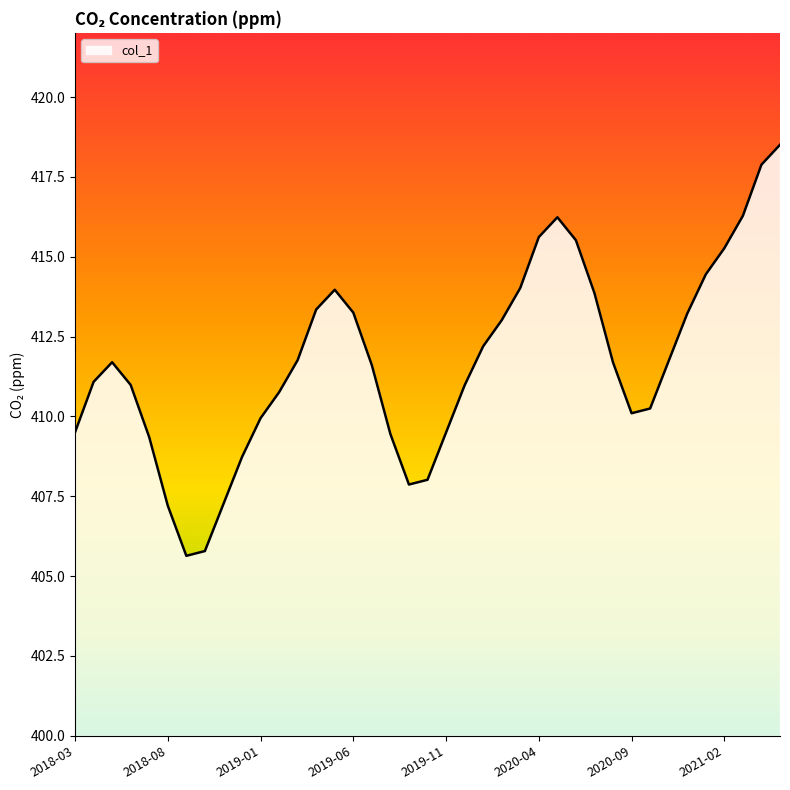

Does the chart display data point markers on the line(s)?

No